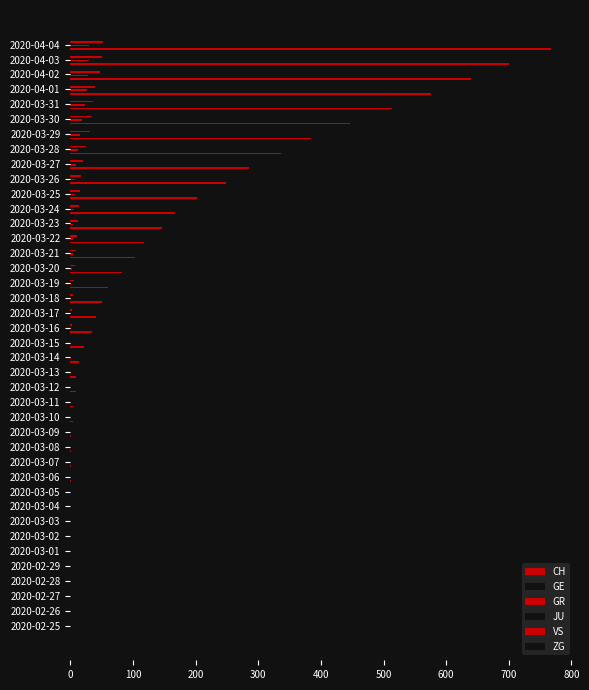

Count the number of data series in this chart.

5